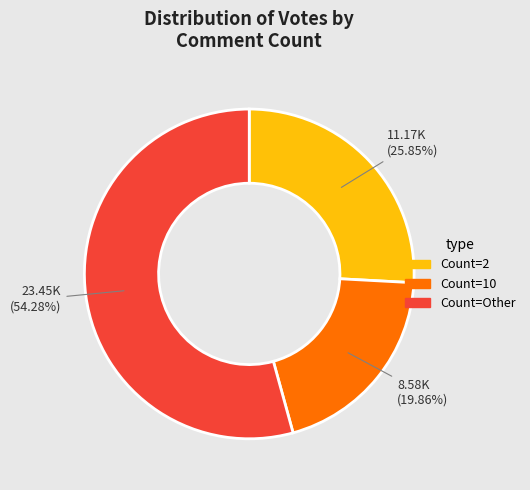

Is there a majority slice in this chart?

Yes